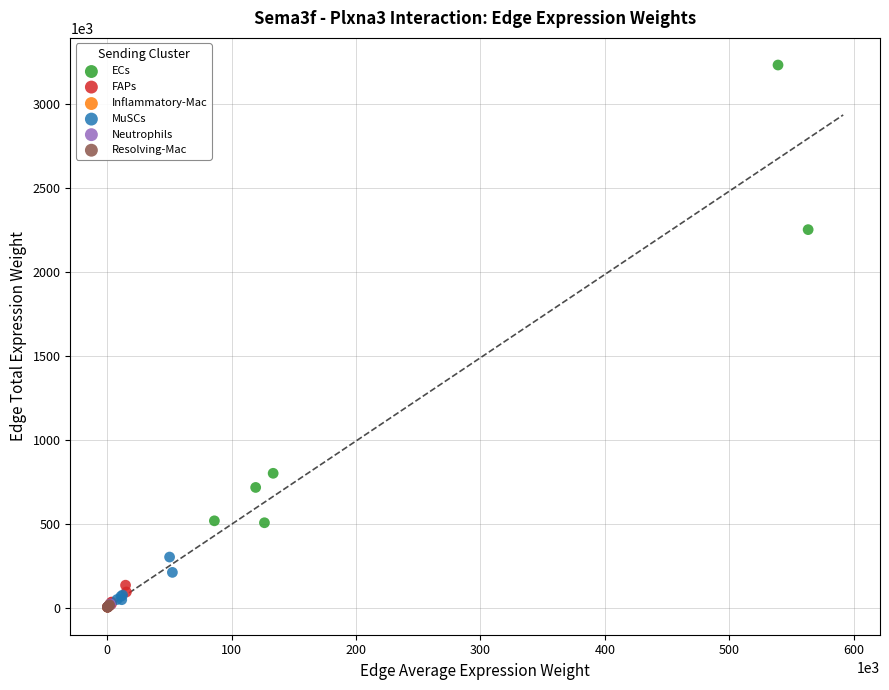

Which series reaches the maximum Y coordinate?

ECs